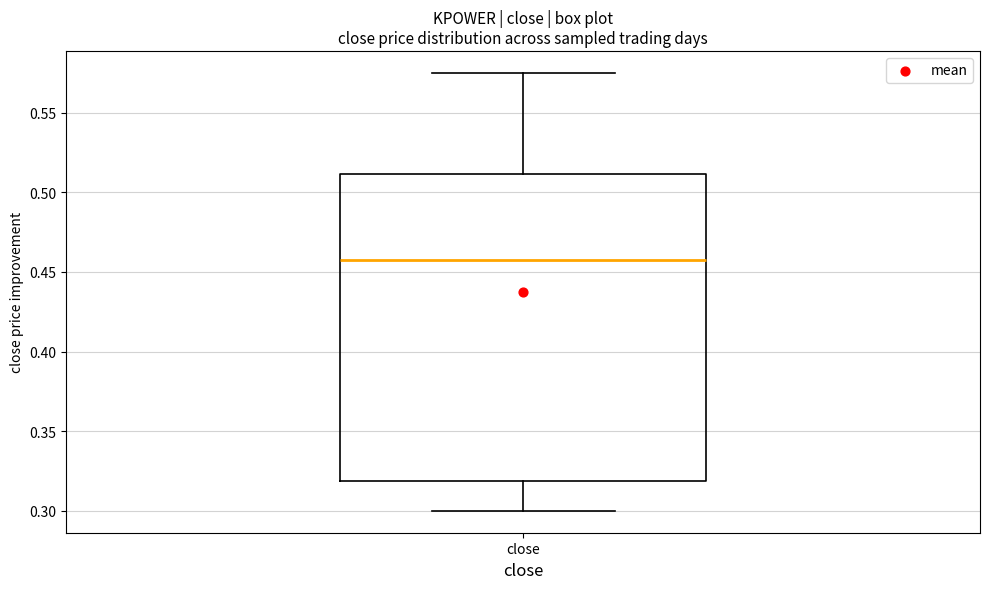

Transcribe this box plot: give where the median line is, the range the box spans, and where the two whiskers end, as read against the y-axis. The values are not printed on the chart, so give them approximately, as read against the axis.

median 0.460, box 0.320 to 0.510, whiskers 0.300 to 0.575